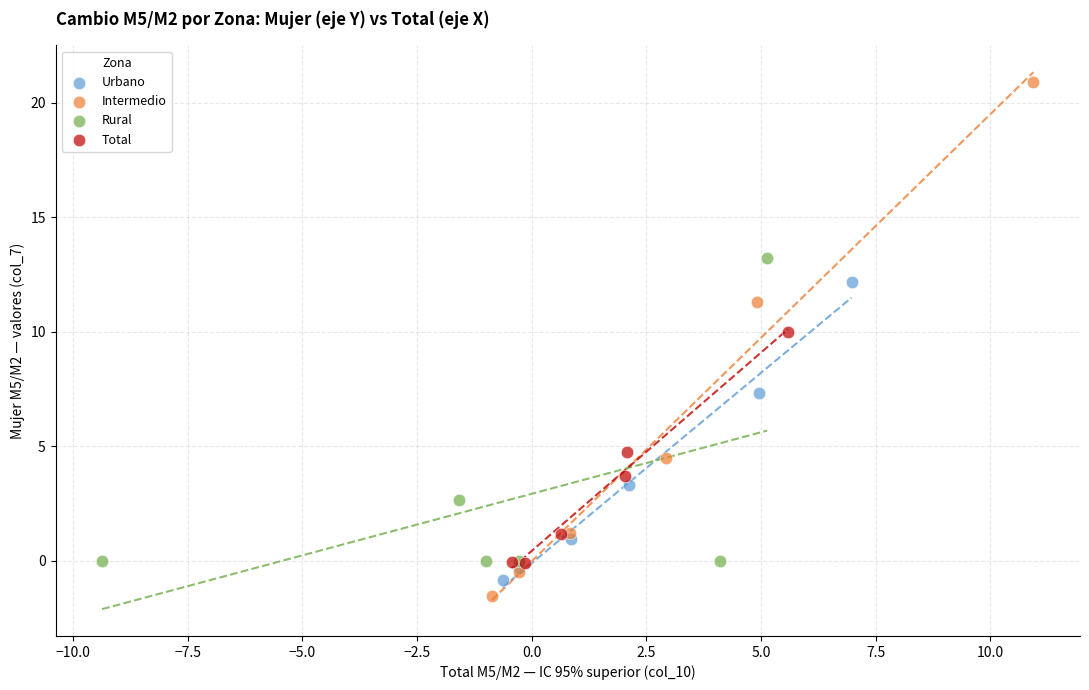

Which series reaches the minimum Y coordinate?

Intermedio